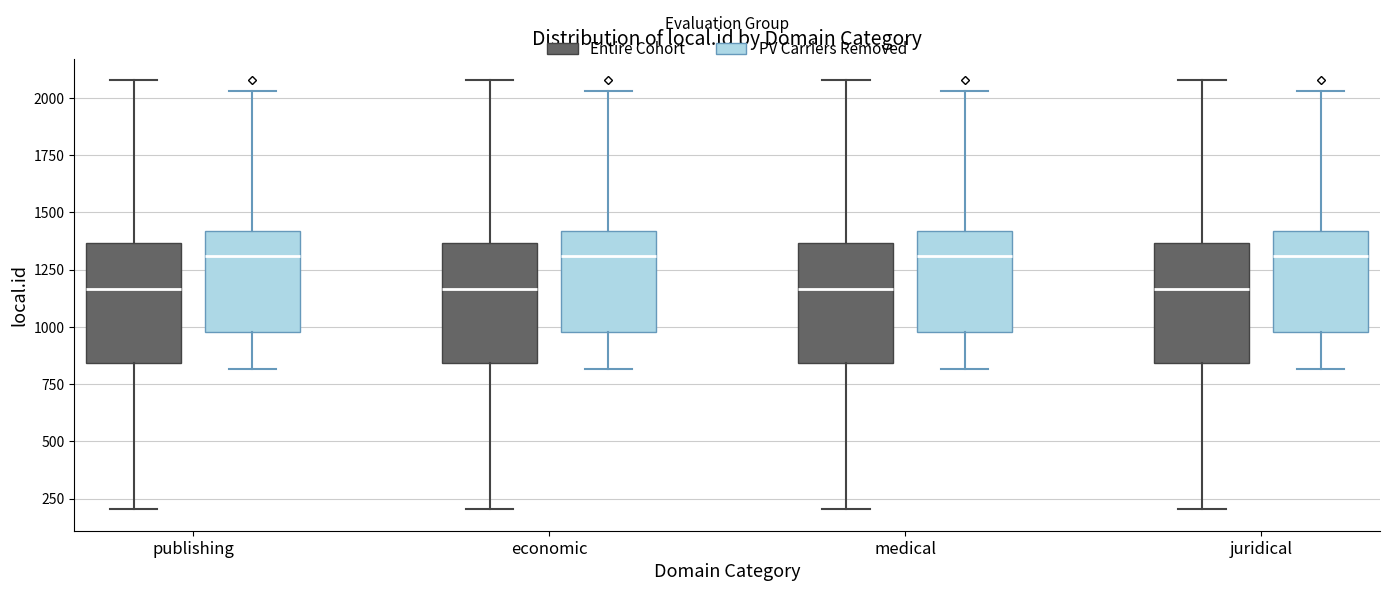

Reading left to right, transcribe this box plot: for each box, give where its median line is, the range the box spans, and where its two whiskers end, as read against the y-axis. The values are not printed on the chart, so give them approximately, as read against the axis.

publishing (Entire Cohort): median 1150, box 850 to 1350, whiskers 200 to 2100
publishing (PV Carriers Removed): median 1300, box 1000 to 1400, whiskers 800 to 2050
economic (Entire Cohort): median 1150, box 850 to 1350, whiskers 200 to 2100
economic (PV Carriers Removed): median 1300, box 1000 to 1400, whiskers 800 to 2050
medical (Entire Cohort): median 1150, box 850 to 1350, whiskers 200 to 2100
medical (PV Carriers Removed): median 1300, box 1000 to 1400, whiskers 800 to 2050
juridical (Entire Cohort): median 1150, box 850 to 1350, whiskers 200 to 2100
juridical (PV Carriers Removed): median 1300, box 1000 to 1400, whiskers 800 to 2050